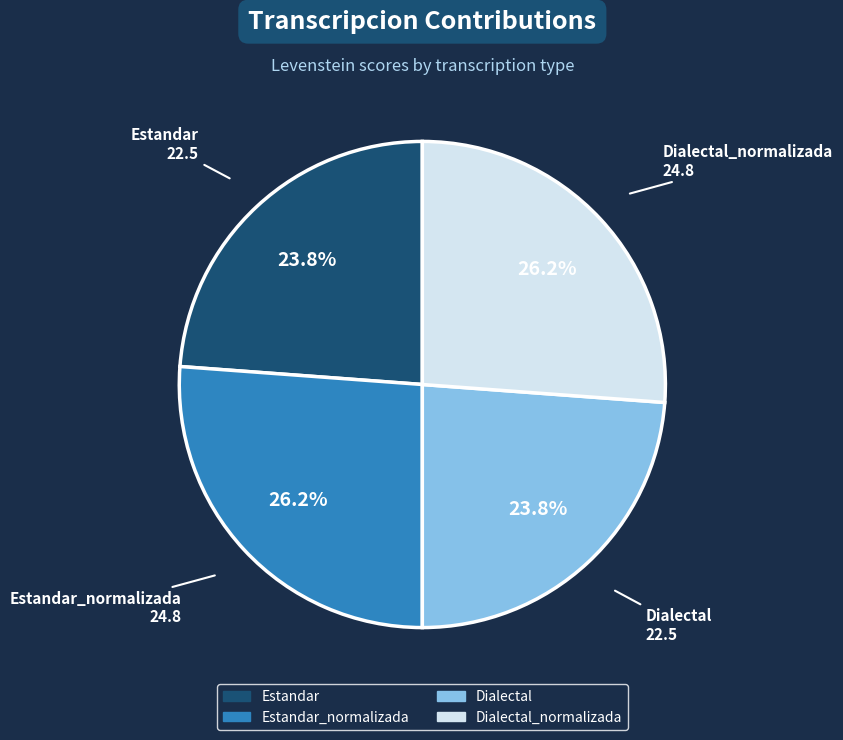

To the nearest percent, what percentage of the pie is Dialectal?

24%